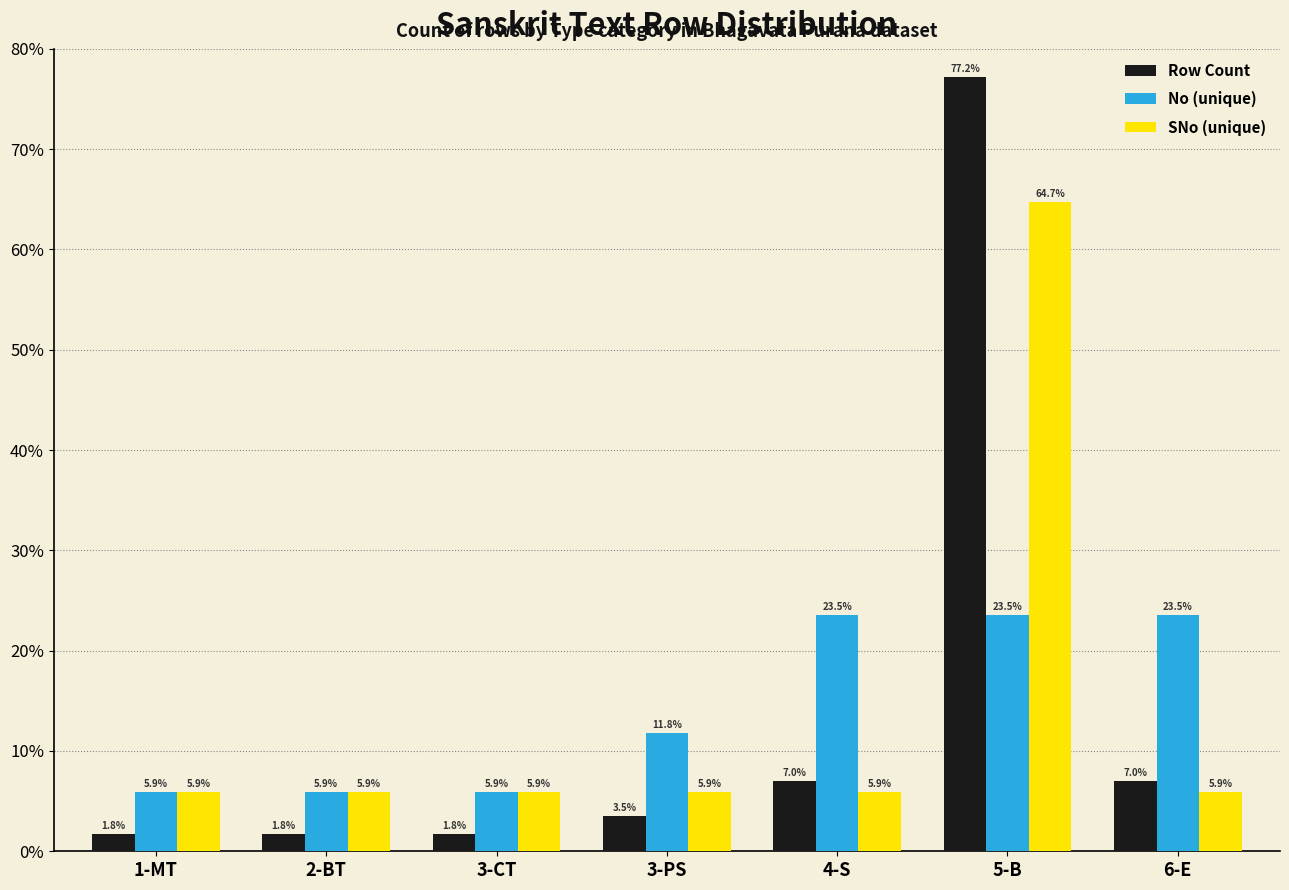

Which series has the largest range (max minus min)?

Row Count